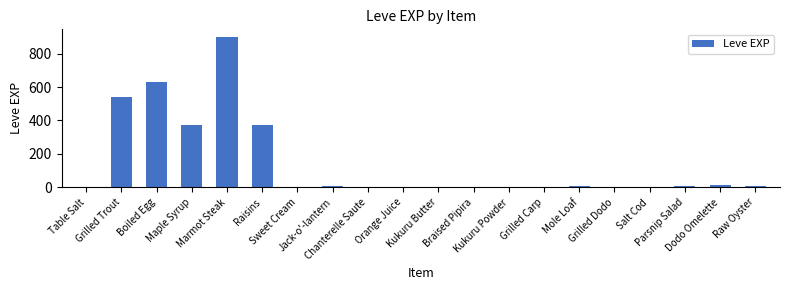

What is the sum of all values?

2881